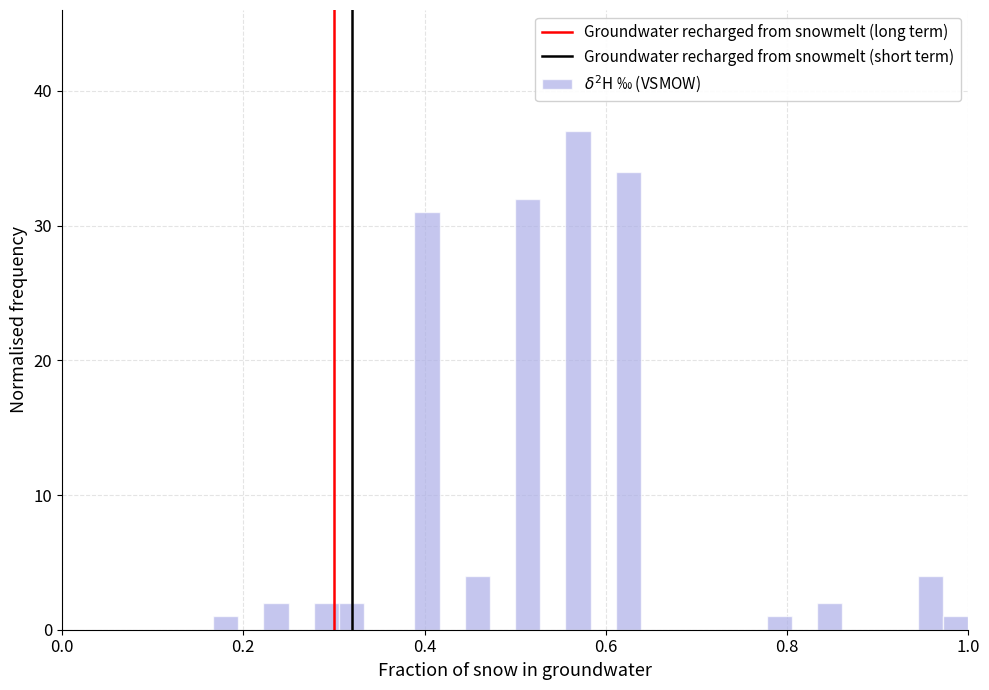

Read against the x-axis, roughly where is the centre of the tallest bar?

0.56